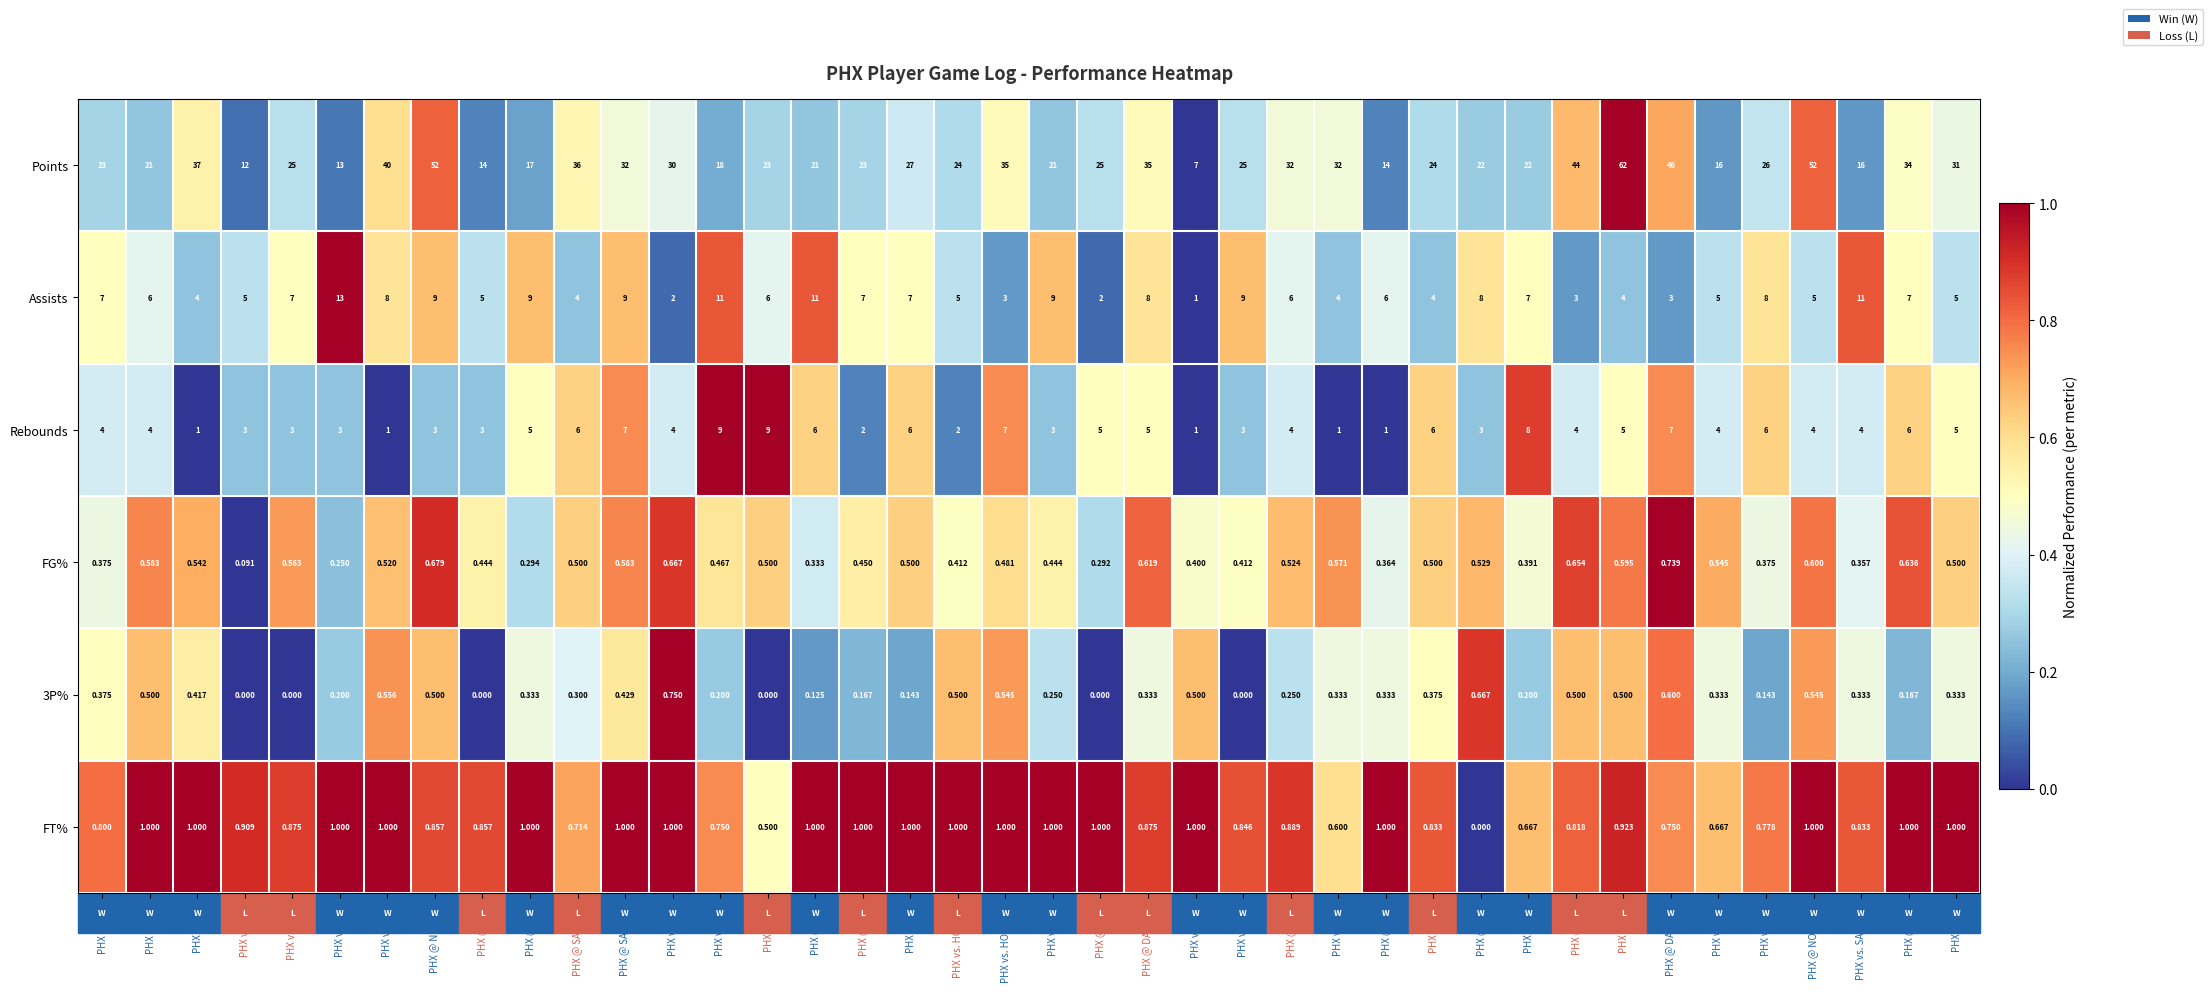

At which label does Assists reach its peak?

PHX vs. MIN